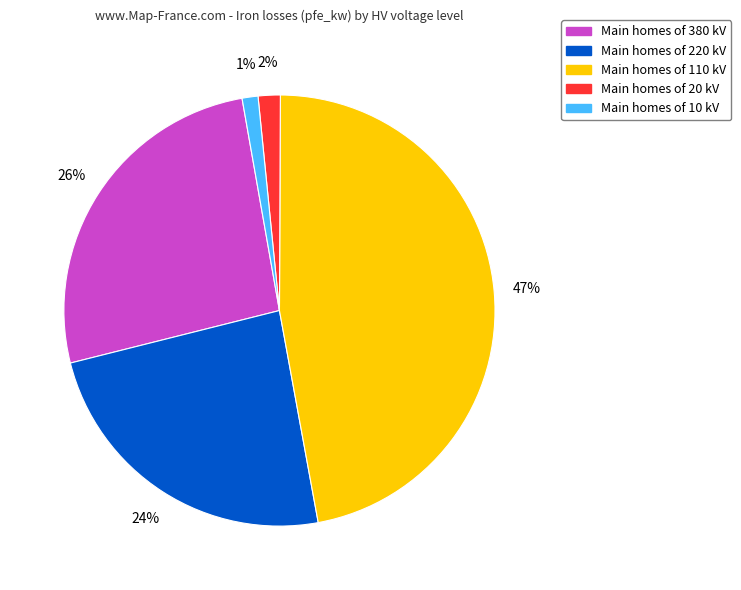

Is Main homes of 20 kV the majority of the pie?

No